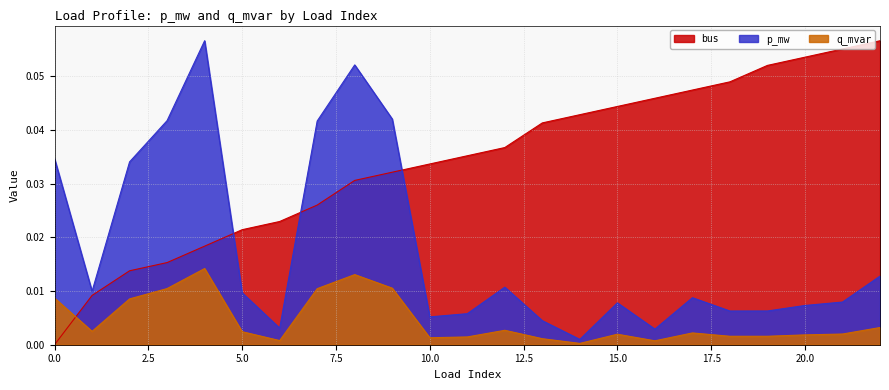

The p_mw series shows 0.0 at 5. True or false?

True